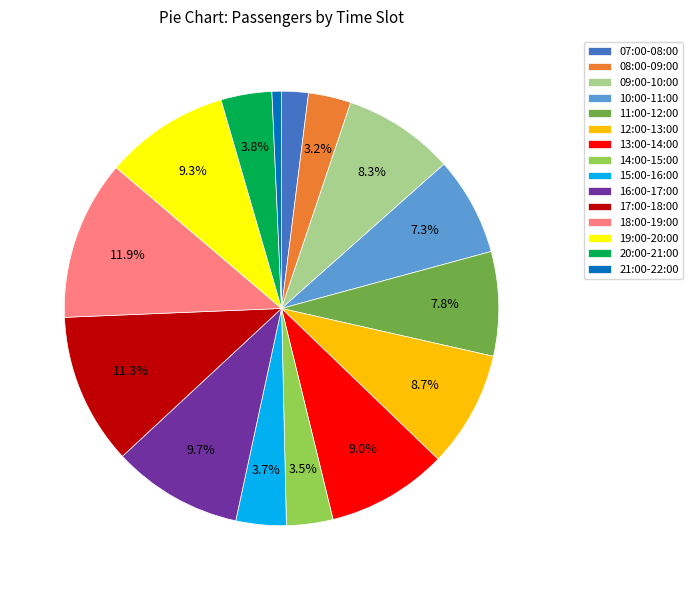

Is it true that 13:00-14:00 is 1% of the pie?

False